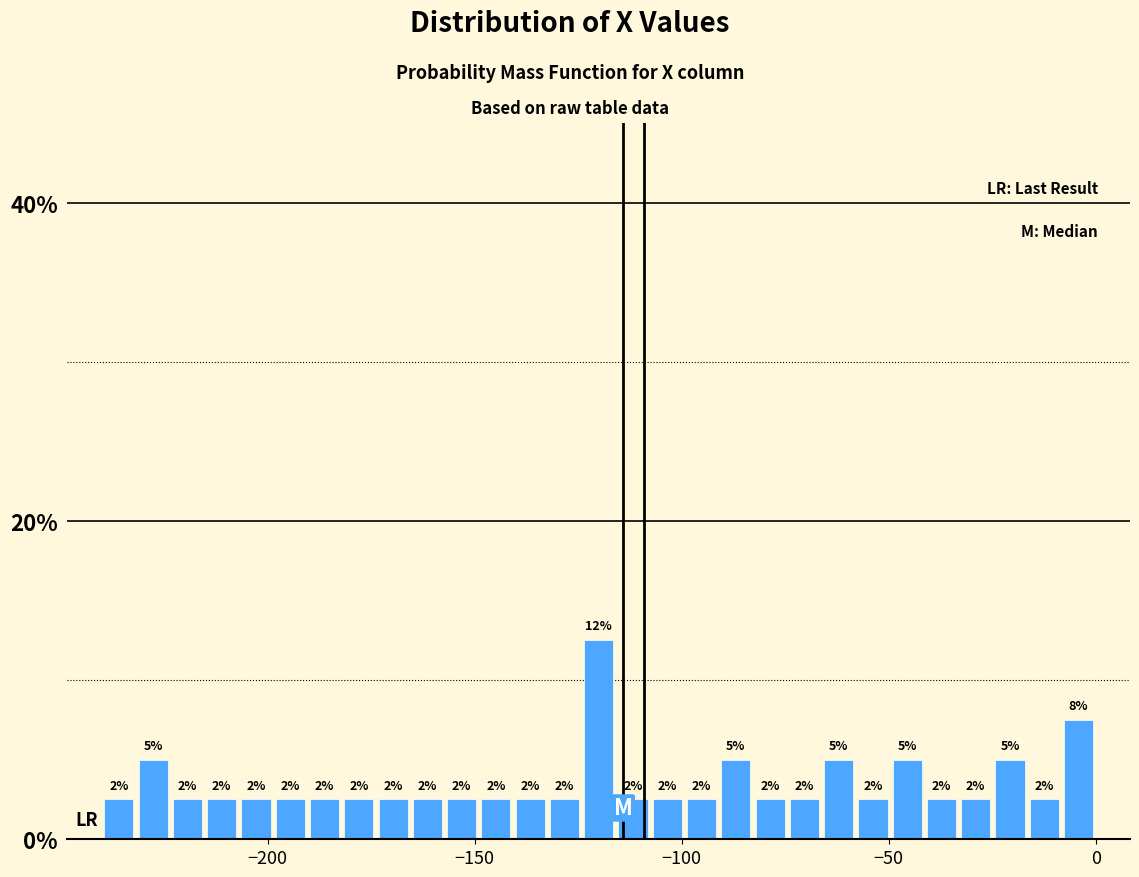

Around what value on the x-axis is the tallest bar? Give the approximate position of its centre, as read against the axis.

-120